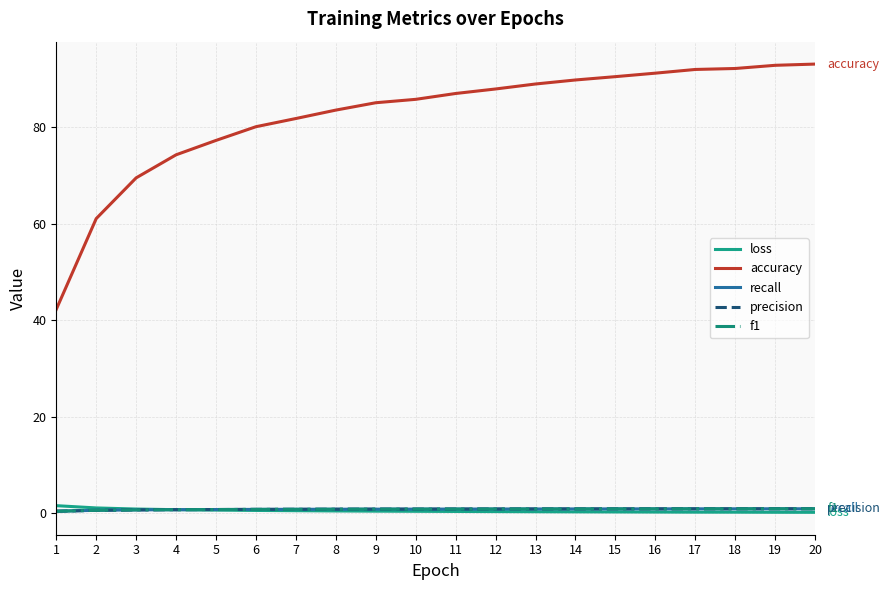

What is the greatest value displayed?

93.1